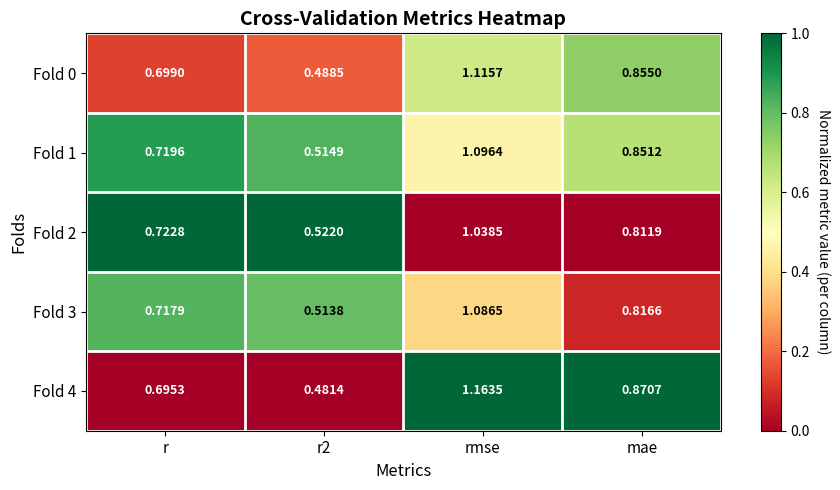

Rank the series by their maximum value, from highest to lowest.

Fold 4, Fold 0, Fold 1, Fold 3, Fold 2